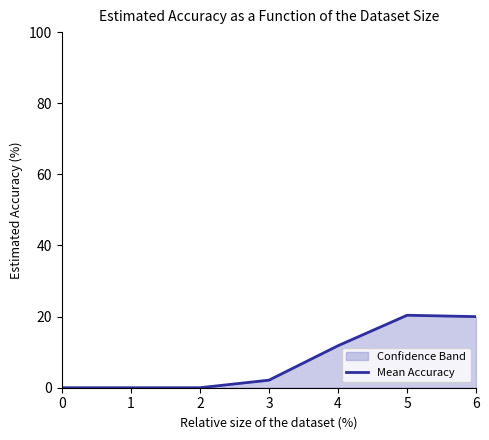

Between 6 and 4, which is larger?

6